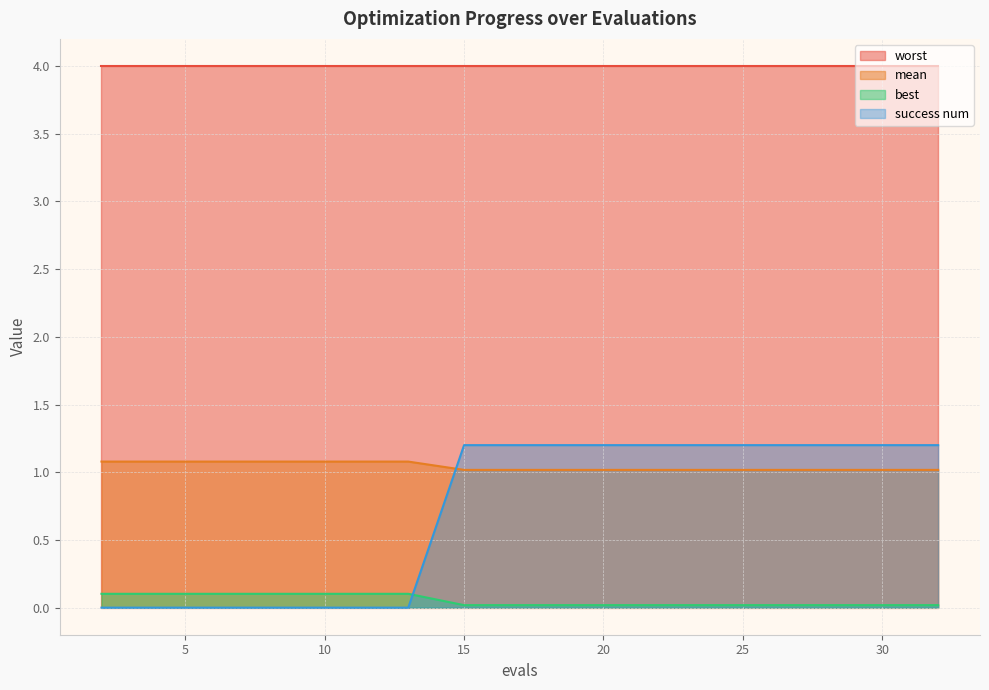

What are all the series names shown in the legend?

worst, mean, best, success num